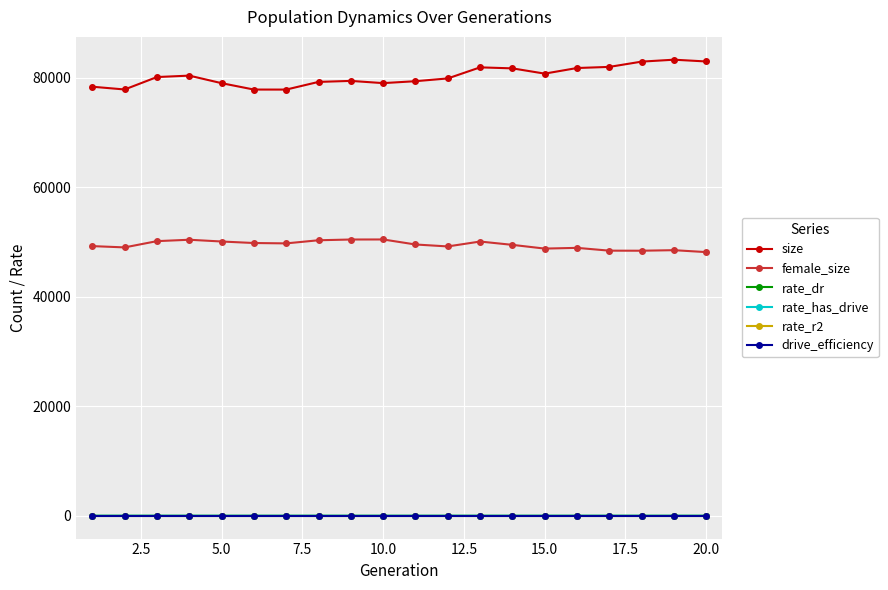

What is the highest value of the rate_has_drive series?

0.1